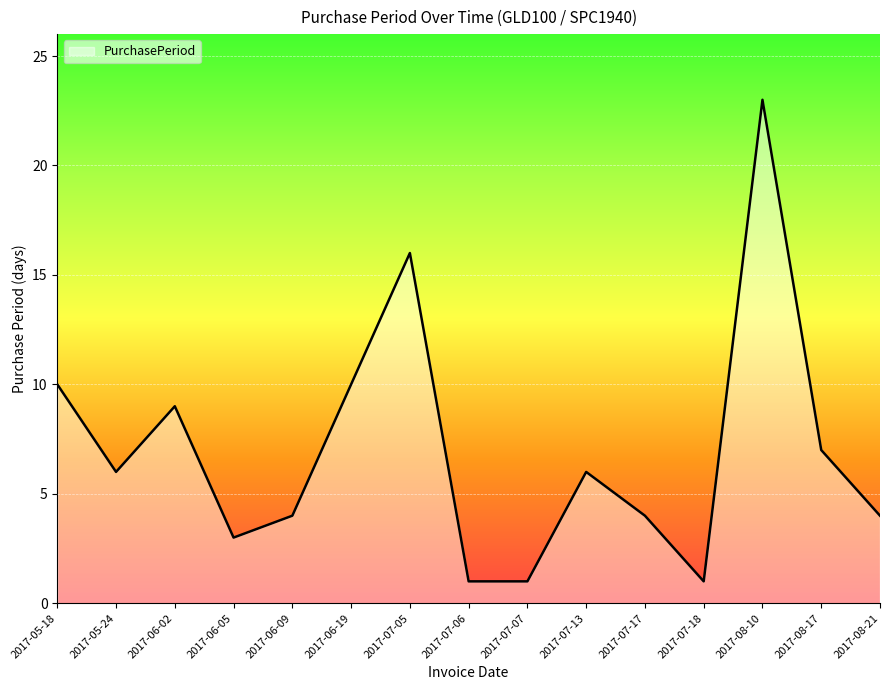

How many values are below 6?

7